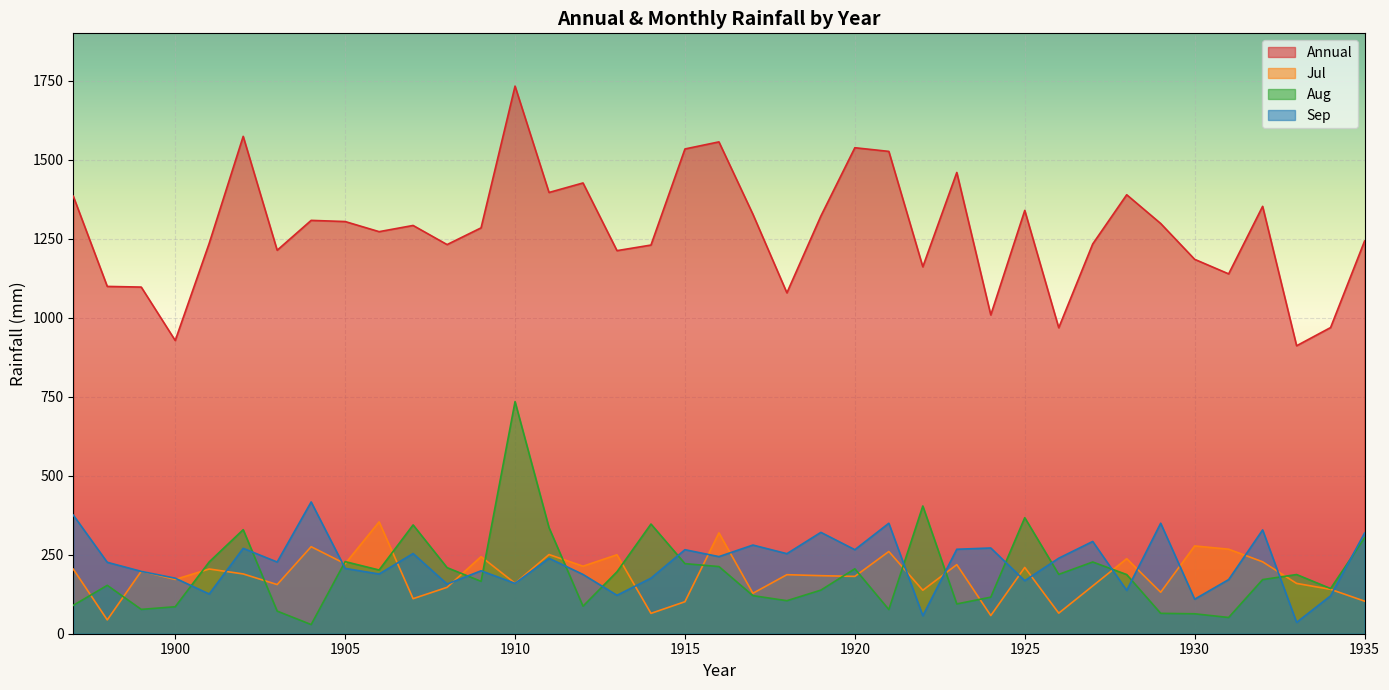

Read the Annual value at 1912.

1426.5